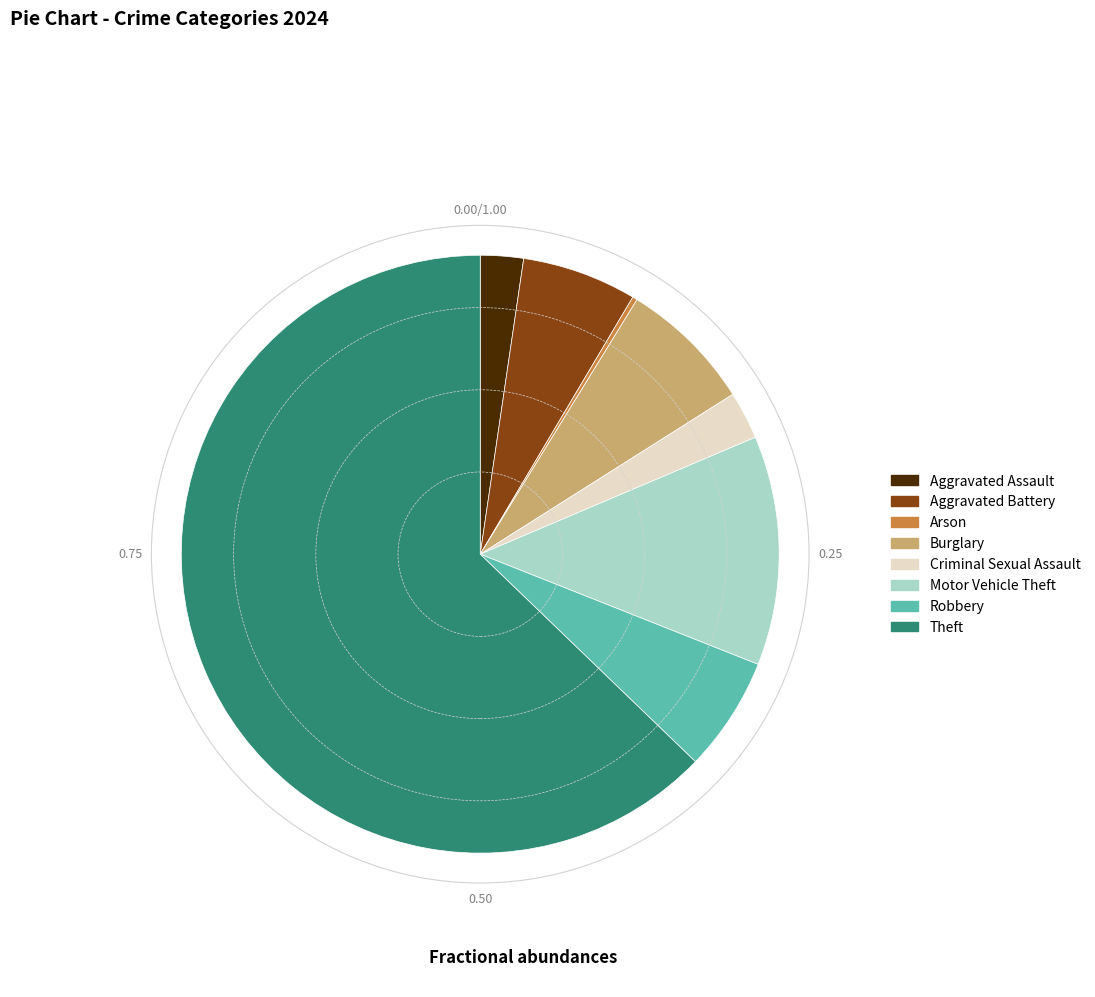

Between Aggravated Battery and Motor Vehicle Theft, which is larger?

Motor Vehicle Theft